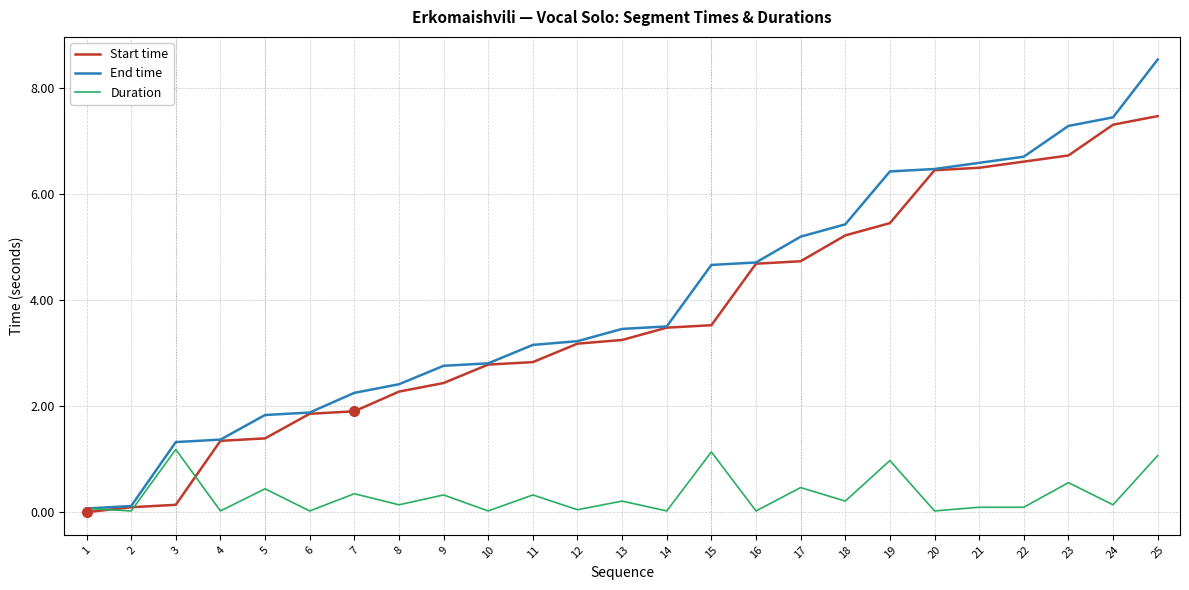

Does the chart have visible grid lines?

Yes